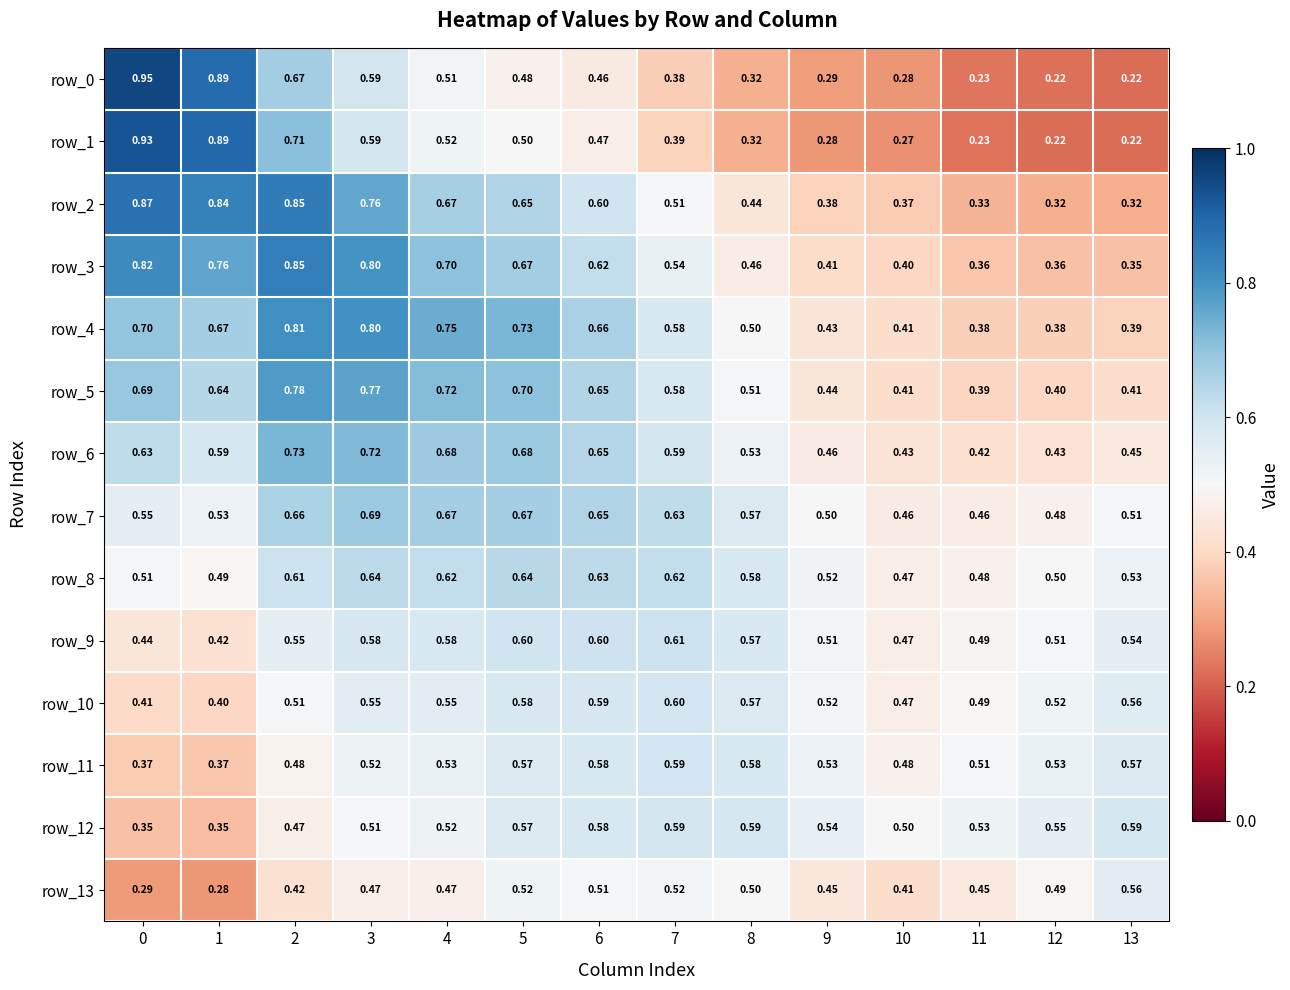

What is the sum of the row_11 values at 8 and 13?

1.2